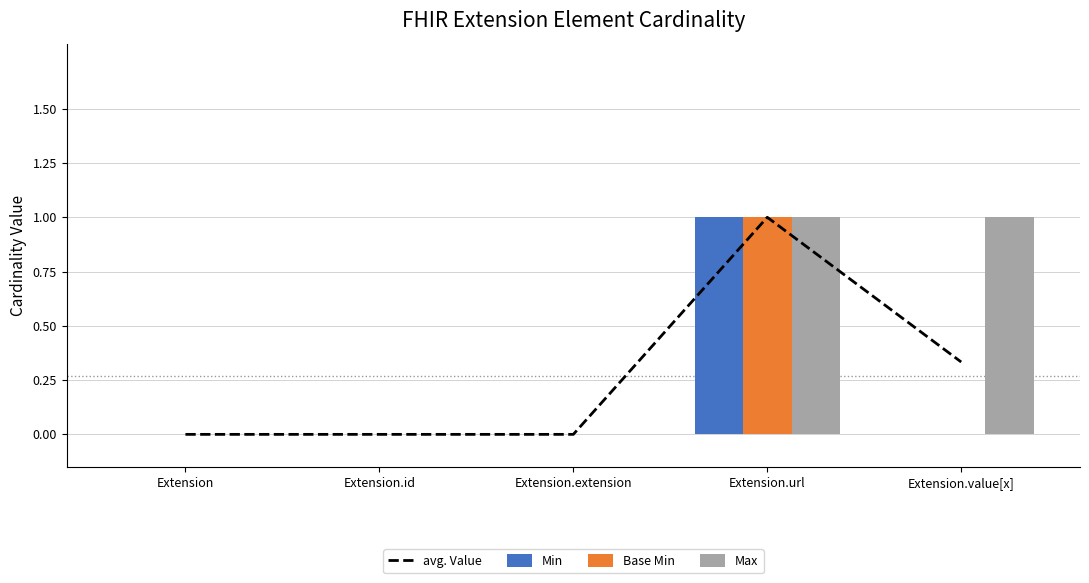

Which series has the widest spread of values?

avg. Value